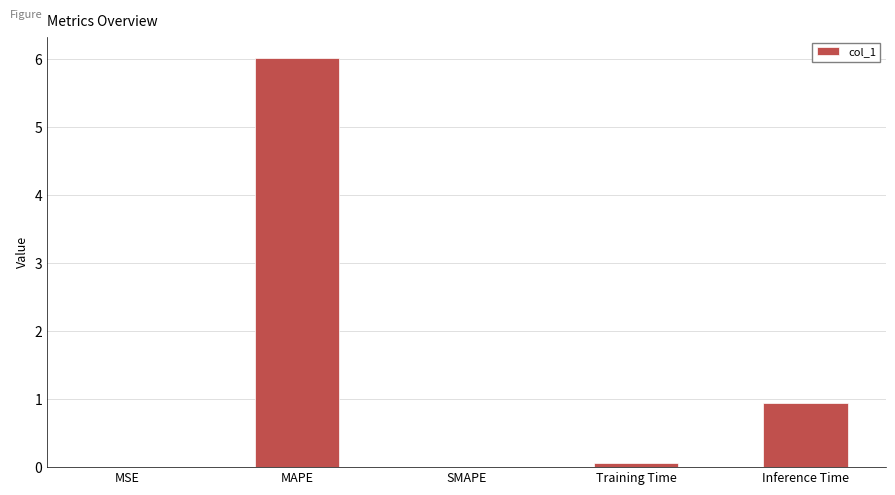

What is the sum of the values at SMAPE and Inference Time?

0.9